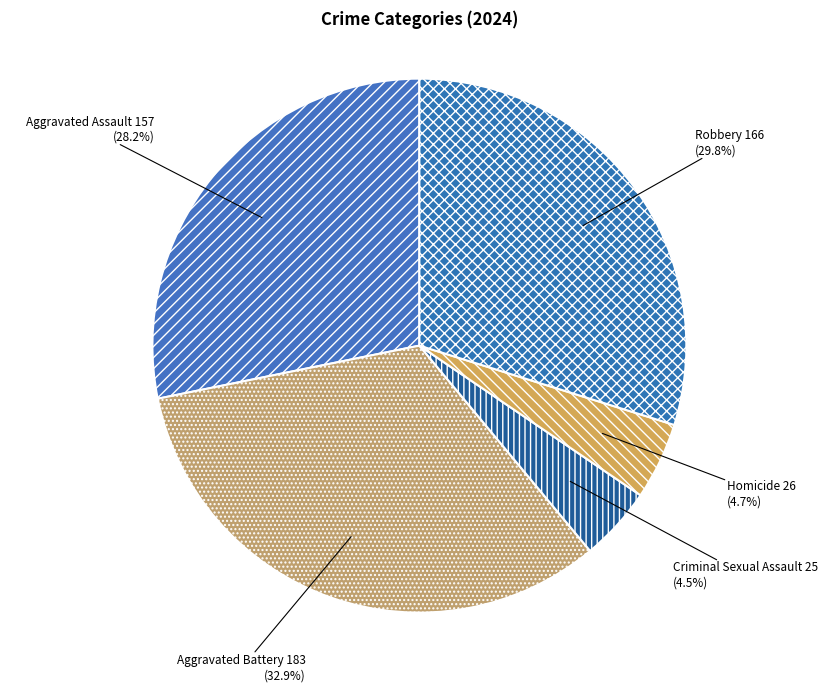

What is the largest slice in the pie chart?

Aggravated Battery